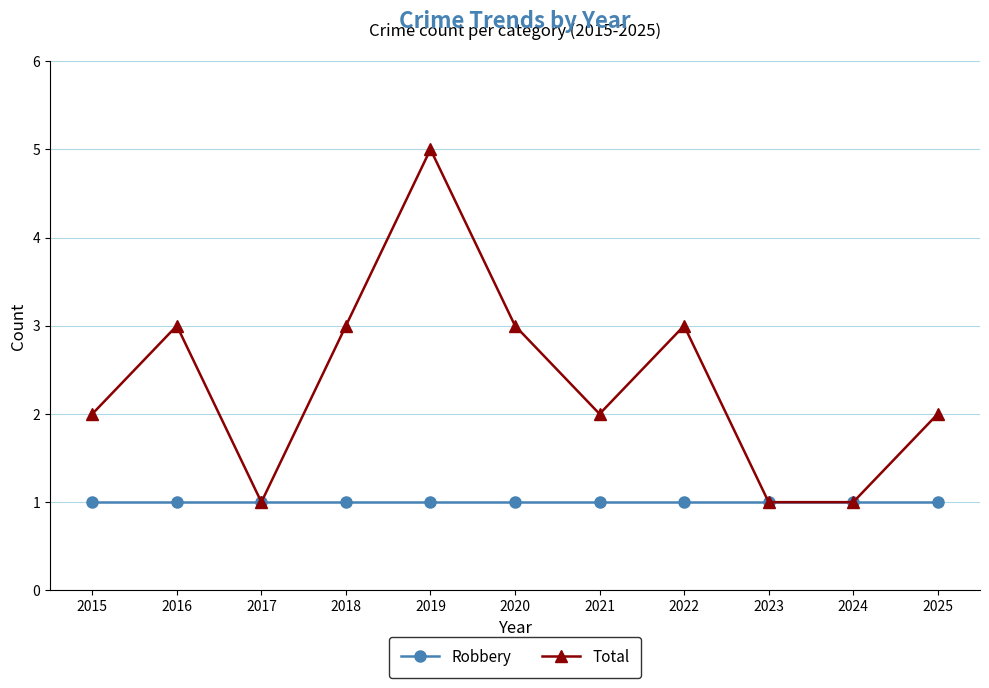

How many categories are shown in the chart?

11